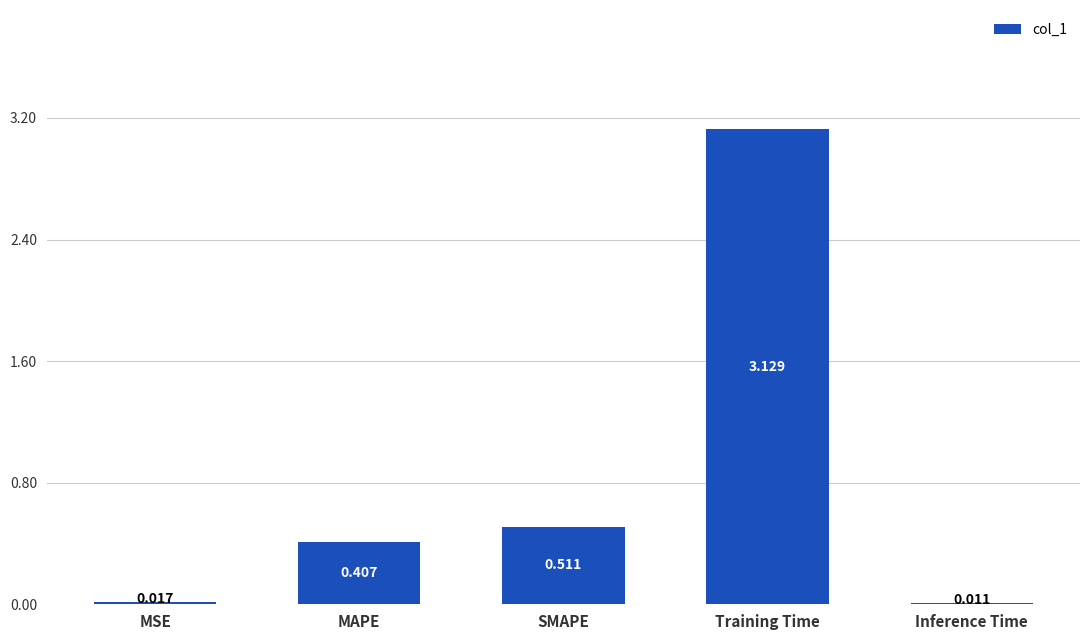

Where is the data nearest to the value 1?

SMAPE